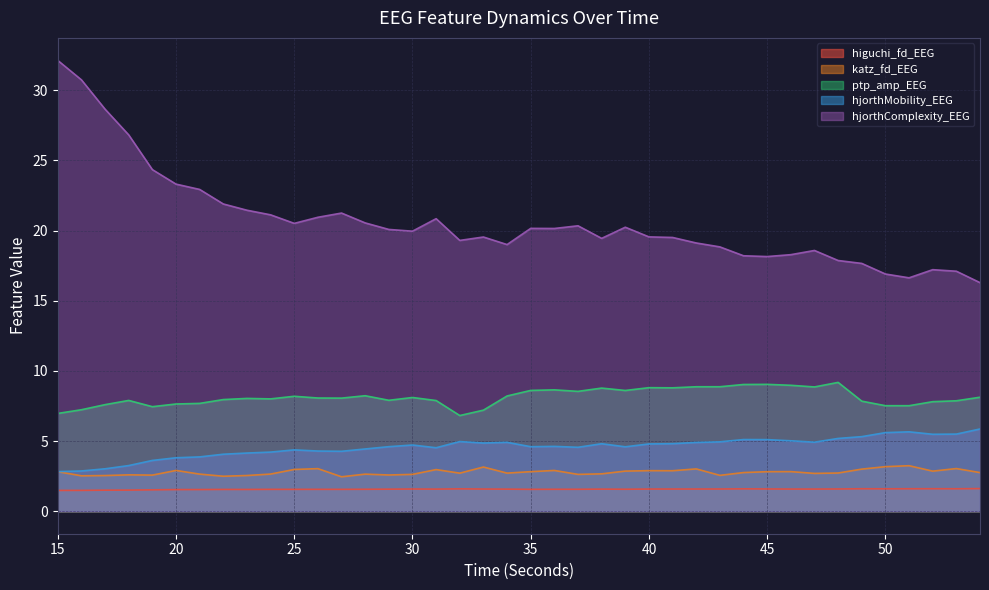

Rank the series at 28 from lowest to highest value.

higuchi_fd_EEG, katz_fd_EEG, hjorthMobility_EEG, ptp_amp_EEG, hjorthComplexity_EEG